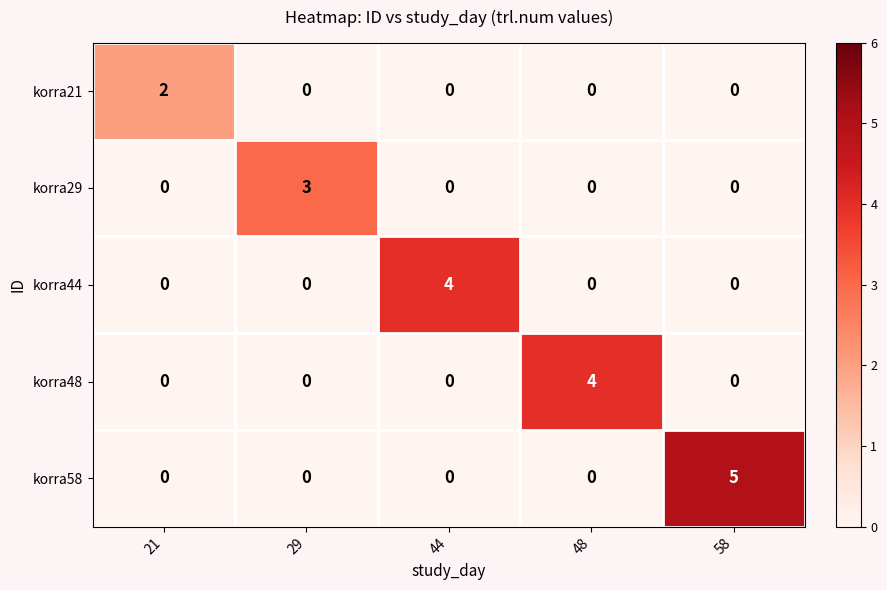

Between 21 and 48, which series saw the biggest shift?

korra48